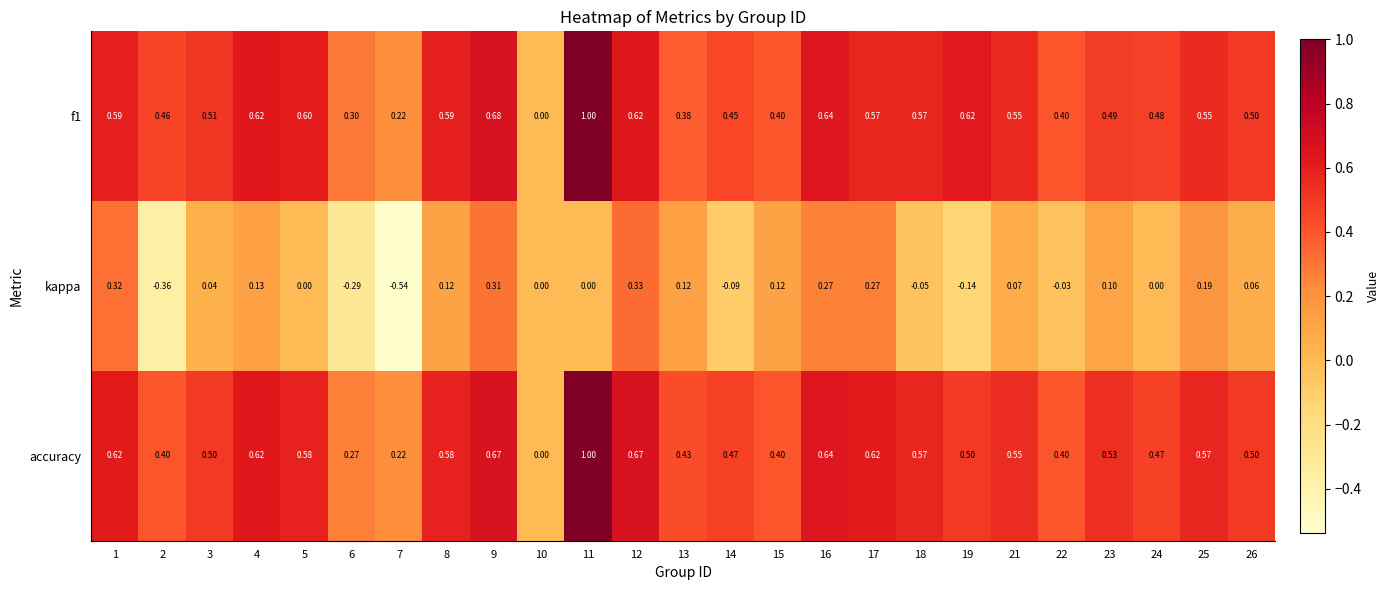

Is the value of kappa at 3 greater than the value of f1 at 12?

No